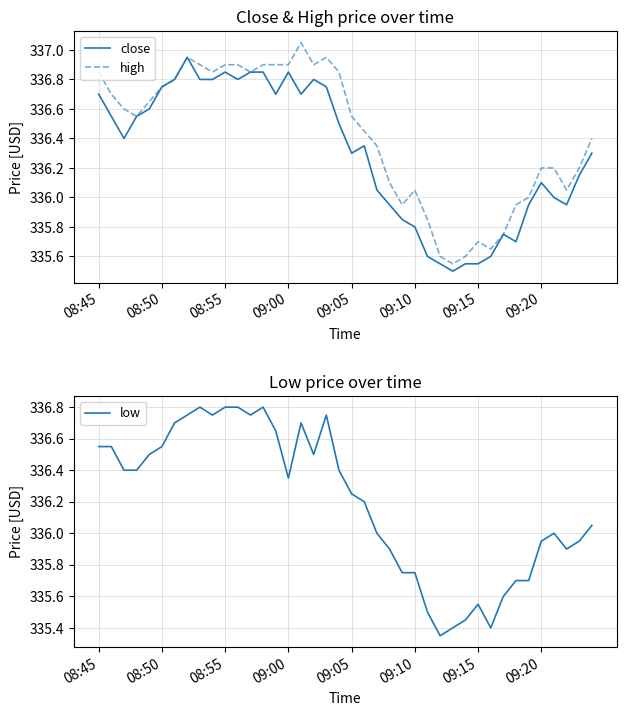

What is the maximum value for low?

336.8